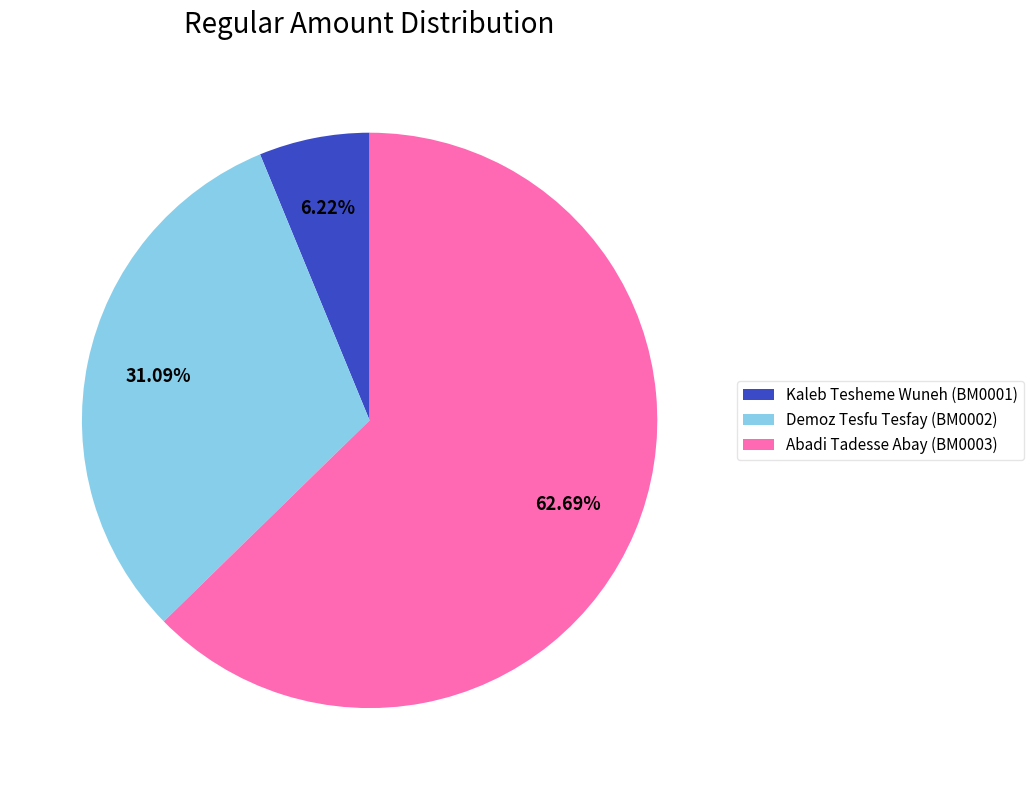

Rank the categories by value from highest to lowest.

Abadi Tadesse Abay (BM0003), Demoz Tesfu Tesfay (BM0002), Kaleb Tesheme Wuneh (BM0001)